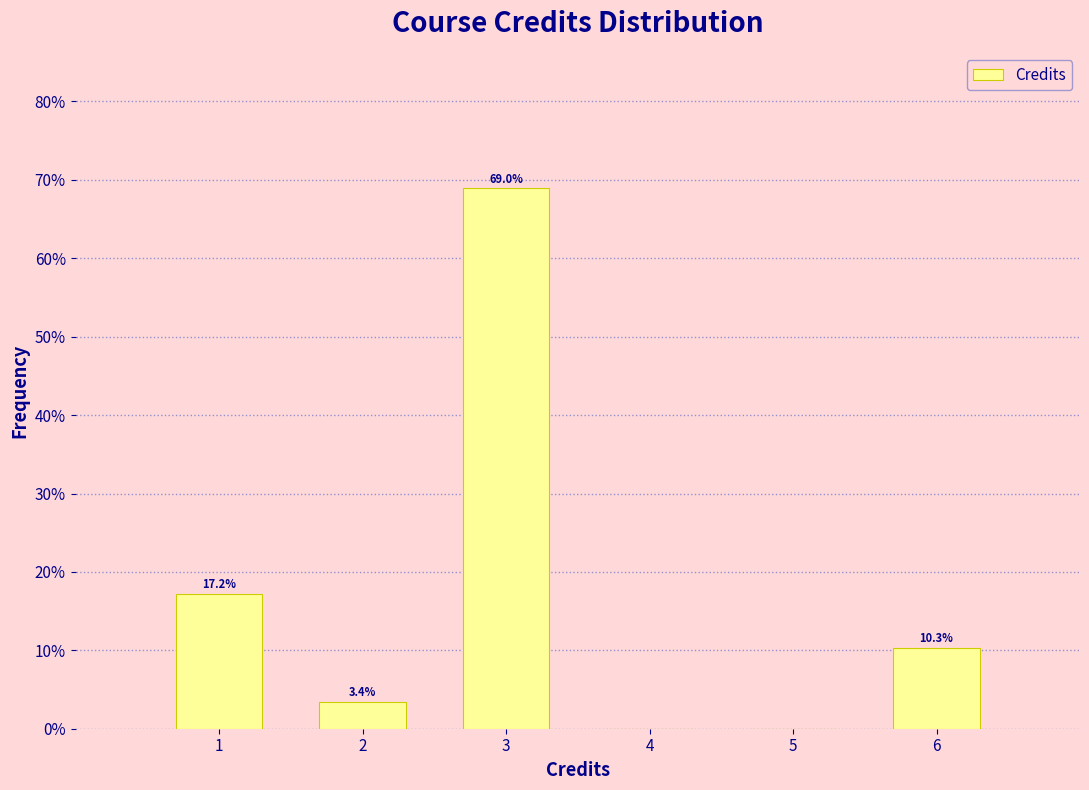

Over which range of the x-axis is the bar tallest?

2.5 to 3.5